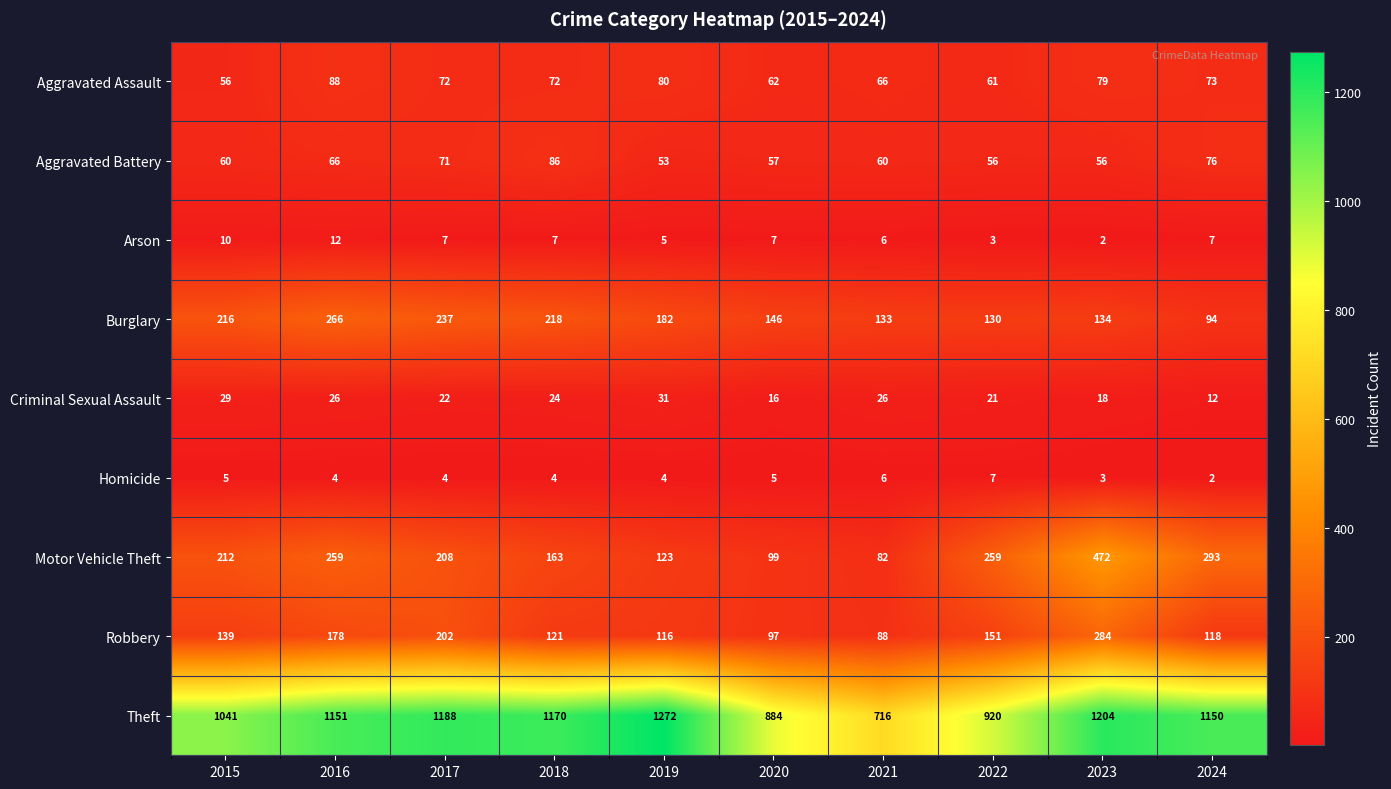

True or false: Burglary has a value of 127 at 2024.

False